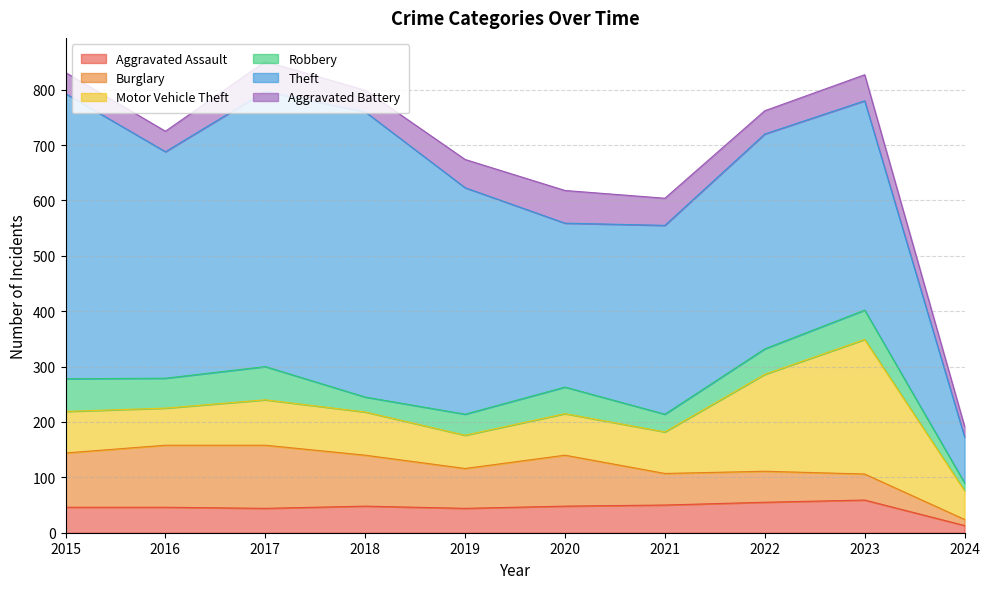

True or false: Aggravated Battery and Burglary intersect in this chart.

False